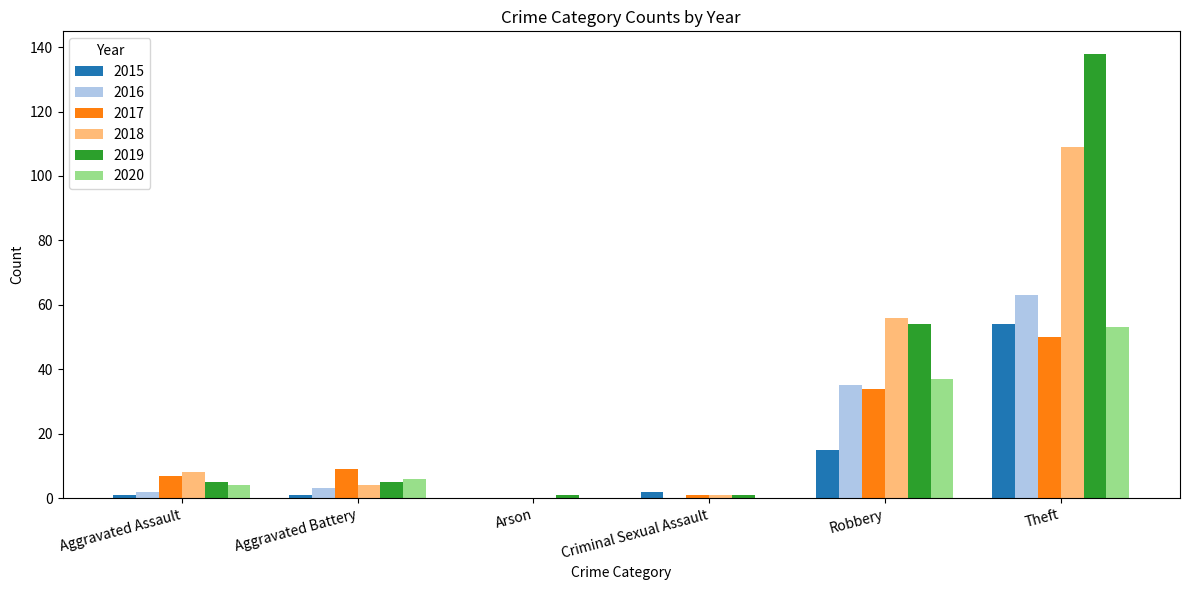

Reading left to right, transcribe all the data shown in this chart.

2015: 1	1	0	2	15	54
2016: 2	3	0	0	35	63
2017: 7	9	0	1	34	50
2018: 8	4	0	1	56	109
2019: 5	5	1	1	54	138
2020: 4	6	0	0	37	53